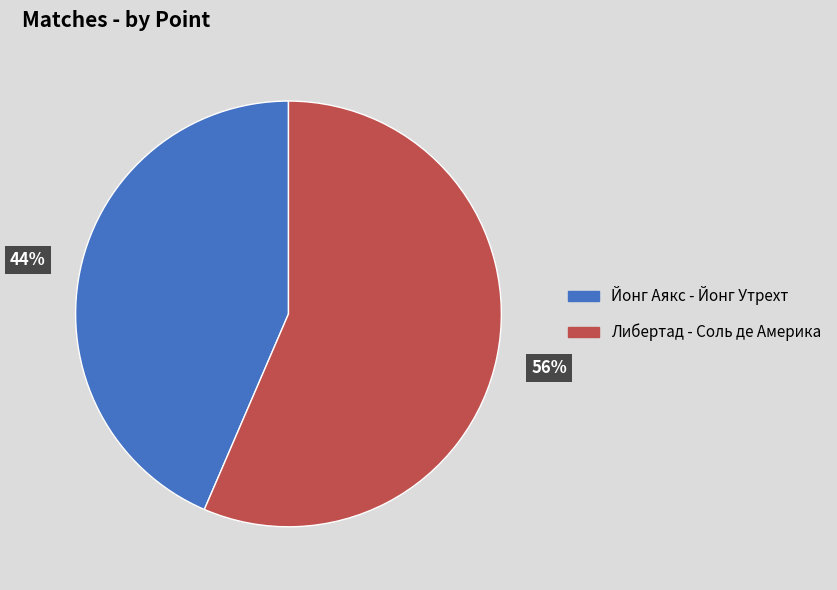

True or false: Йонг Аякс - Йонг Утрехт accounts for 30% of the total.

False